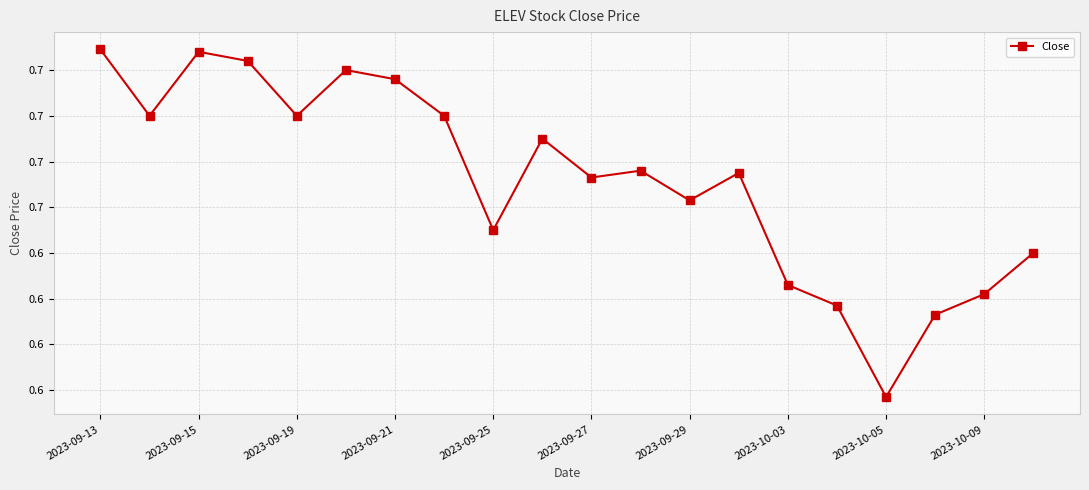

Does the chart display data point markers on the line(s)?

Yes